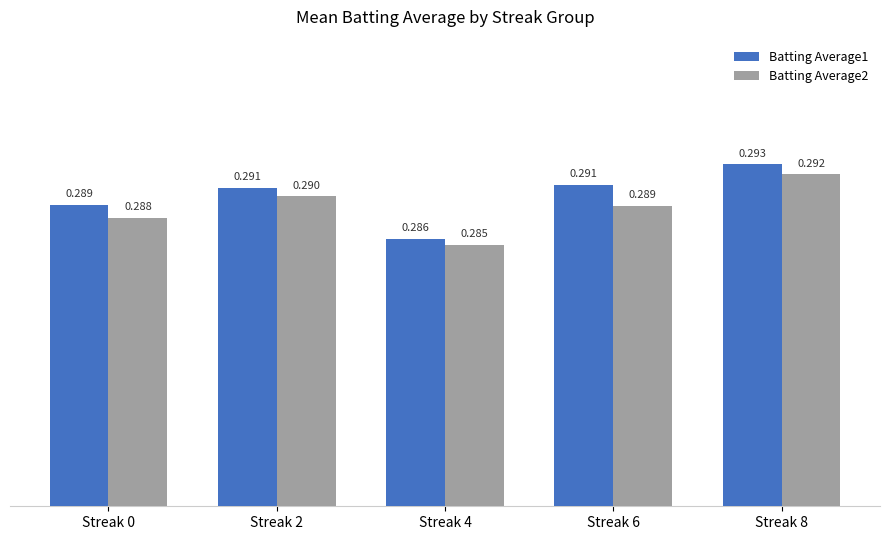

What is the total value across all series at Streak 0?

0.6